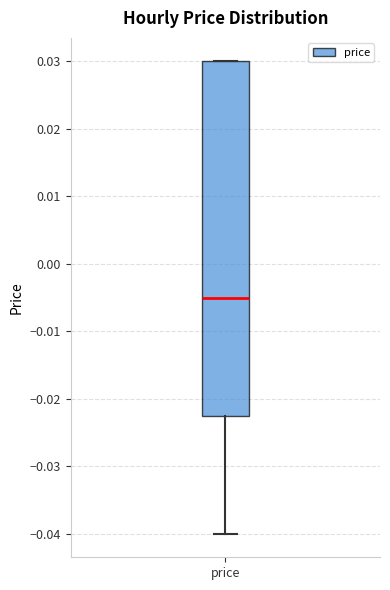

Where is the upper edge of the box for price on the y-axis? The values are not printed on the chart, so give them approximately, as read against the axis.

0.030